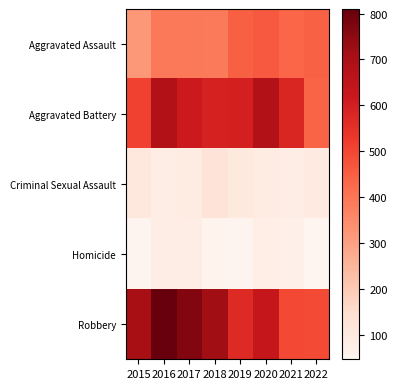

Which series has the largest range (max minus min)?

Robbery